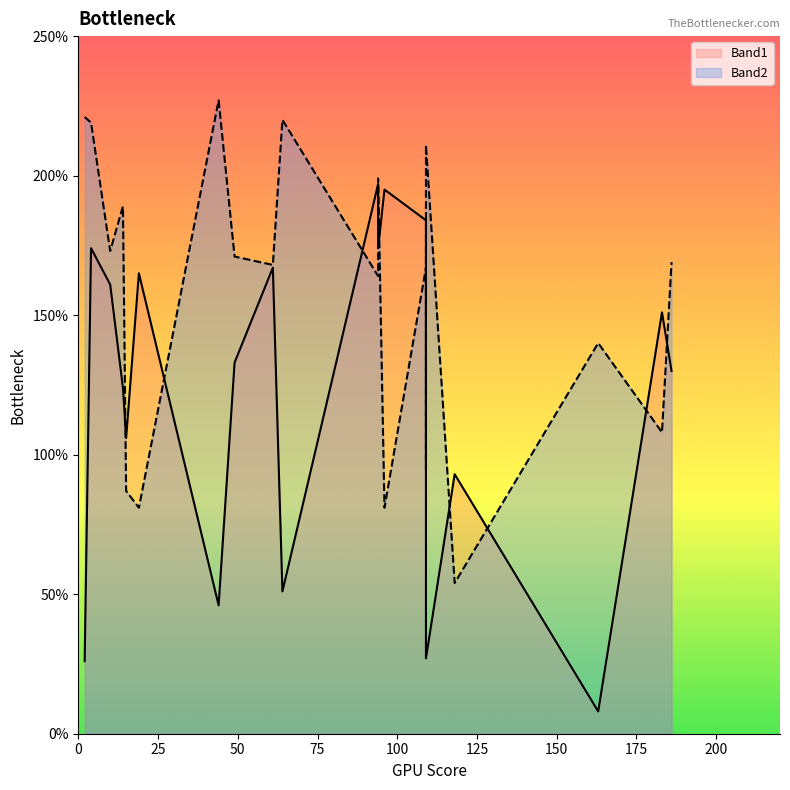

What is the maximum value for Band2?

227